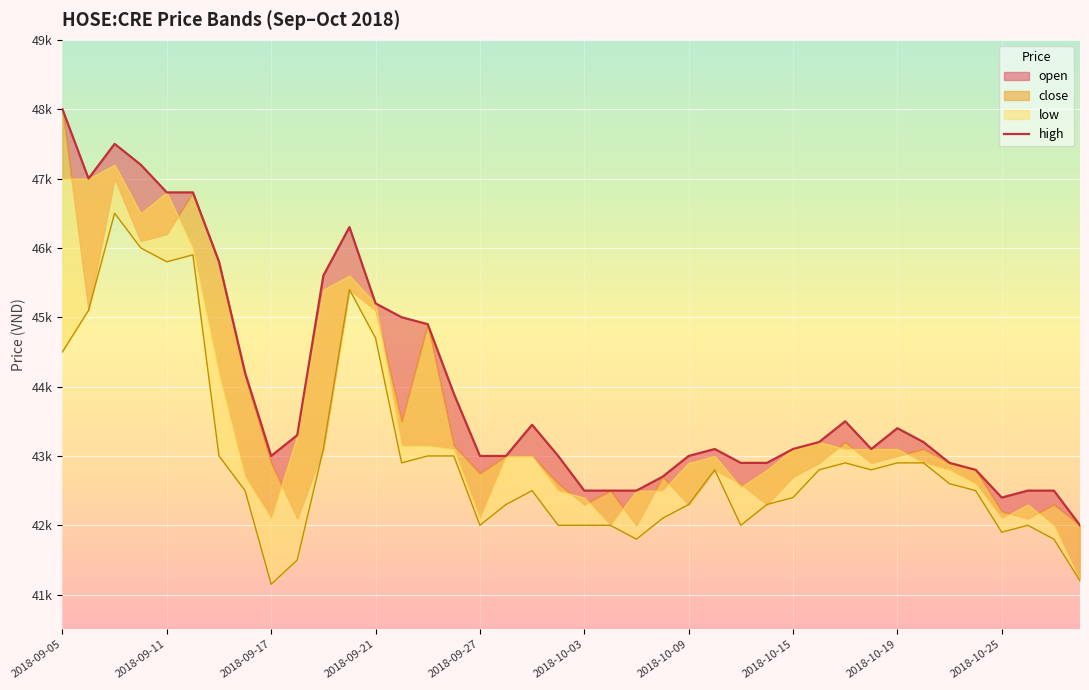

What is the smallest value displayed?

42000